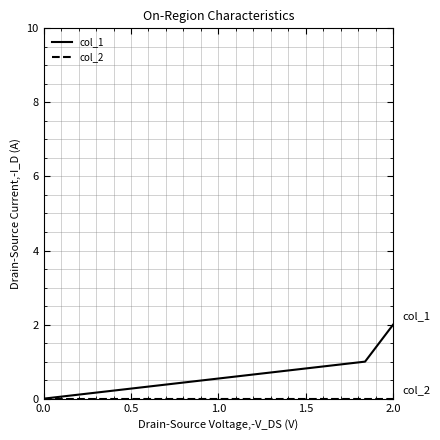

Which series has the largest range (max minus min)?

col_1